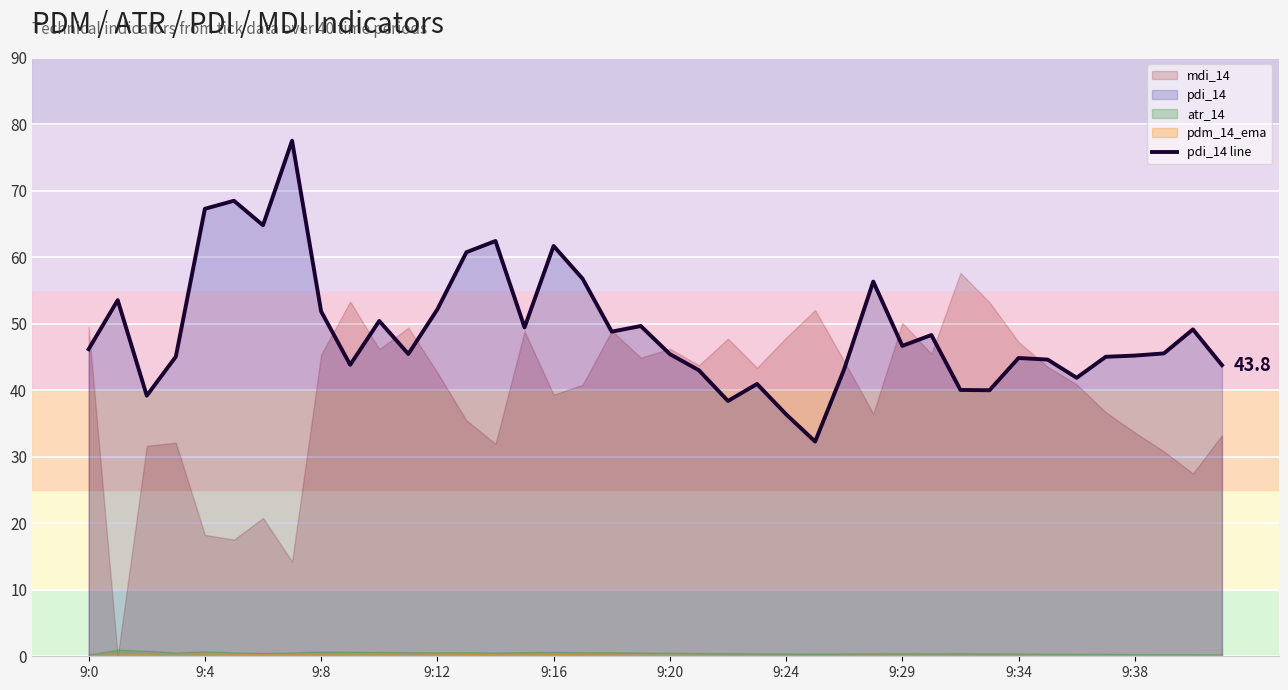

Is it true that the value at 33 is 24.5?

False